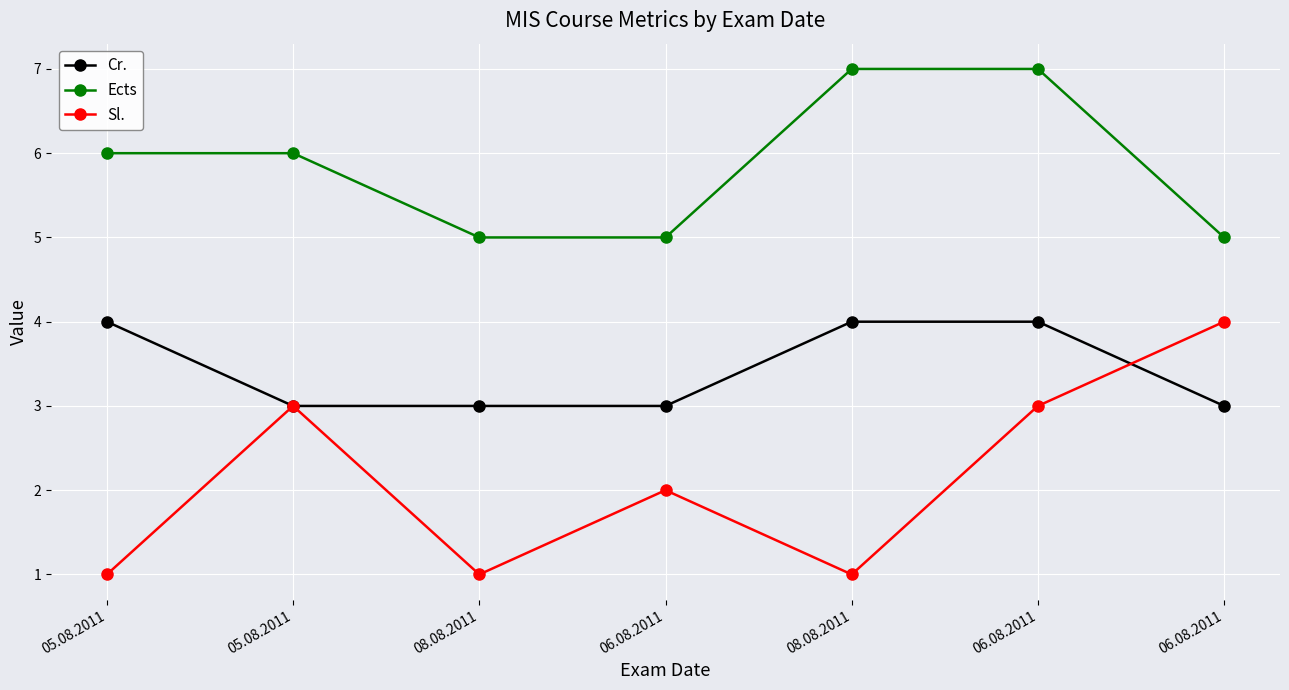

What are all the series names shown in the legend?

Cr., Ects, Sl.